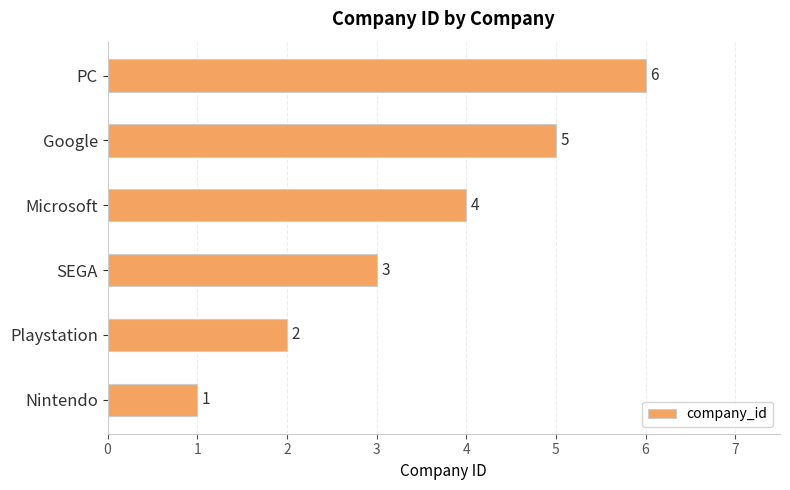

What is the minimum value shown in the chart?

1